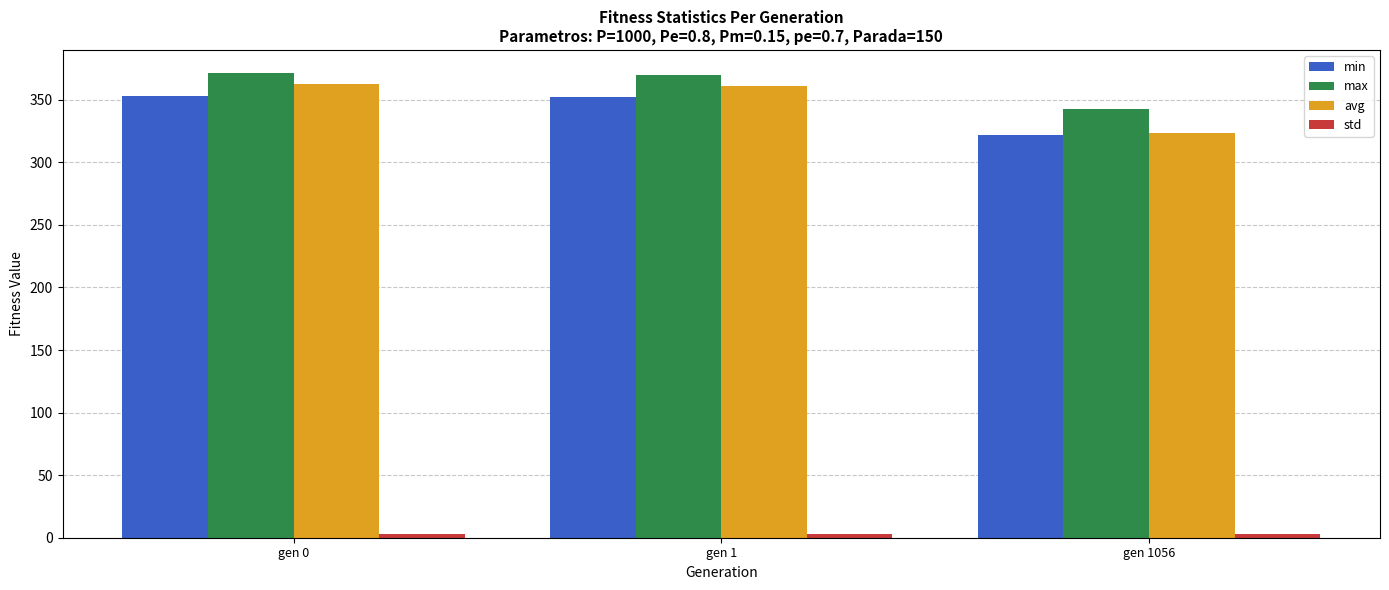

At how many categories does at least one series exceed 48?

3